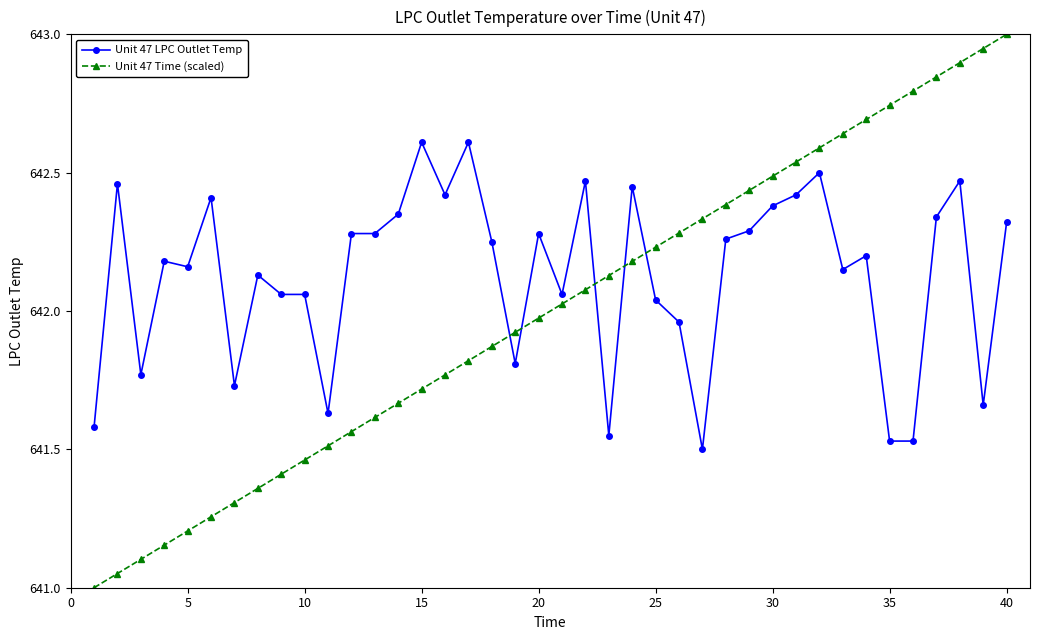

True or false: Unit 47 Time (scaled) and Unit 47 LPC Outlet Temp cross at least once.

True